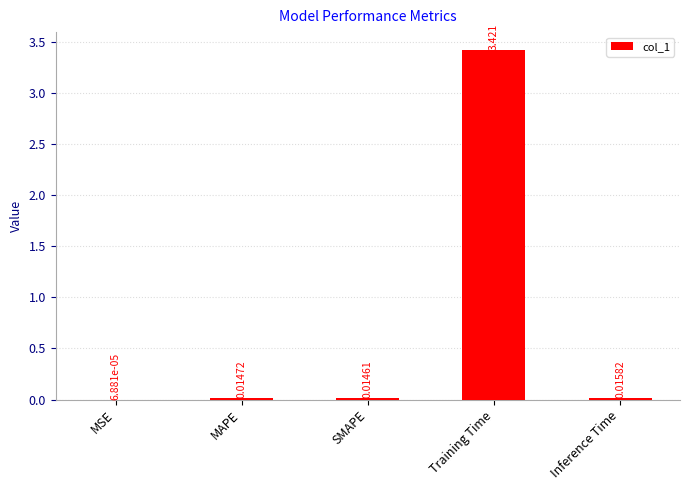

At which label is the value closest to 1?

Inference Time